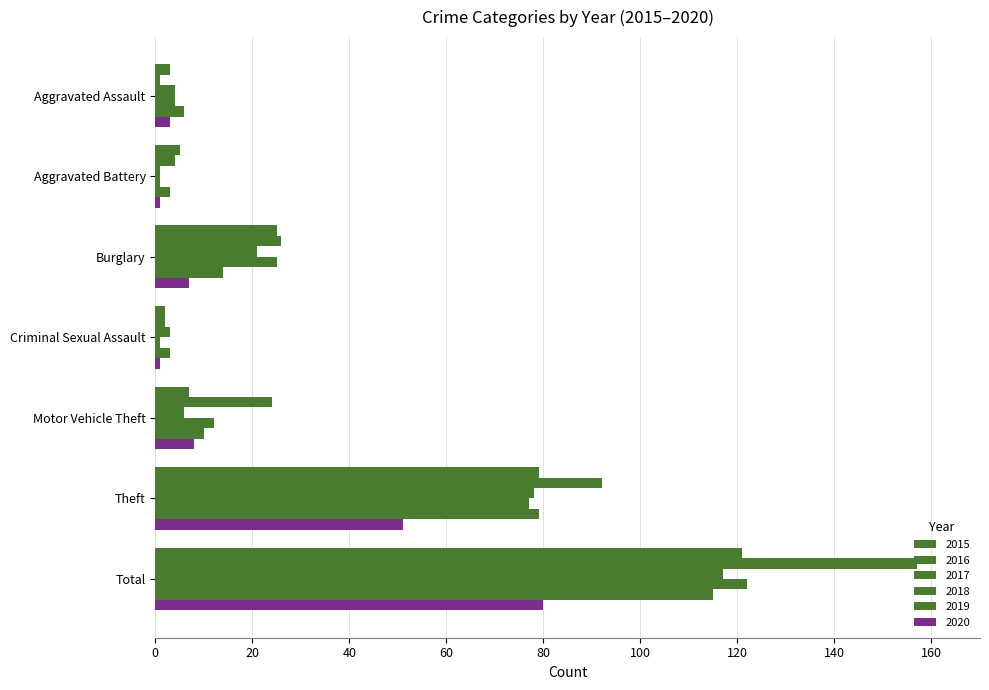

What is the total value across all series at Aggravated Battery?

15